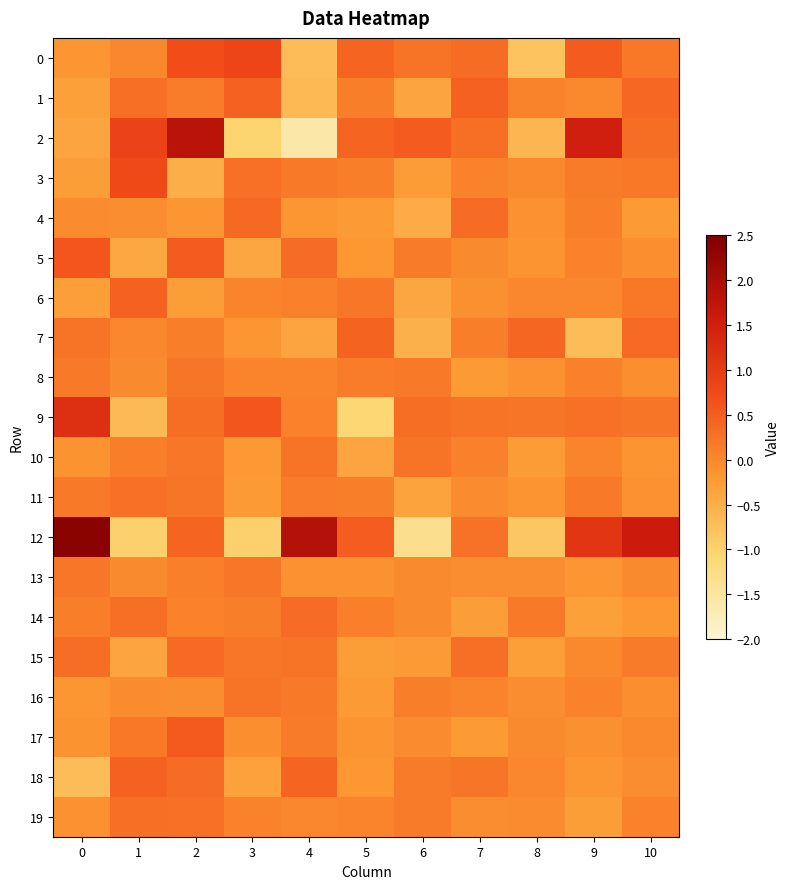

What is the greatest value displayed?

2.4